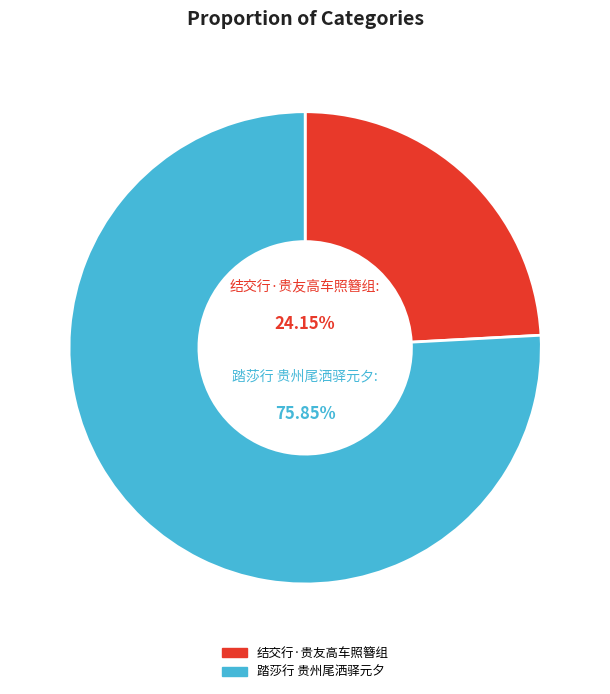

True or false: 踏莎行 贵州尾洒驿元夕 accounts for 66% of the total.

False